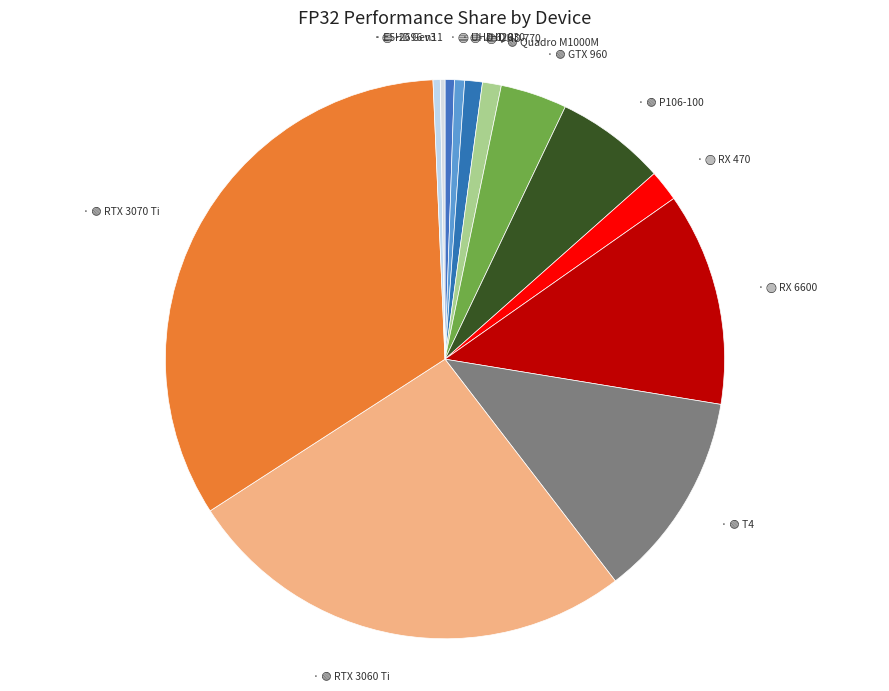

How many slices are in this pie chart?

13